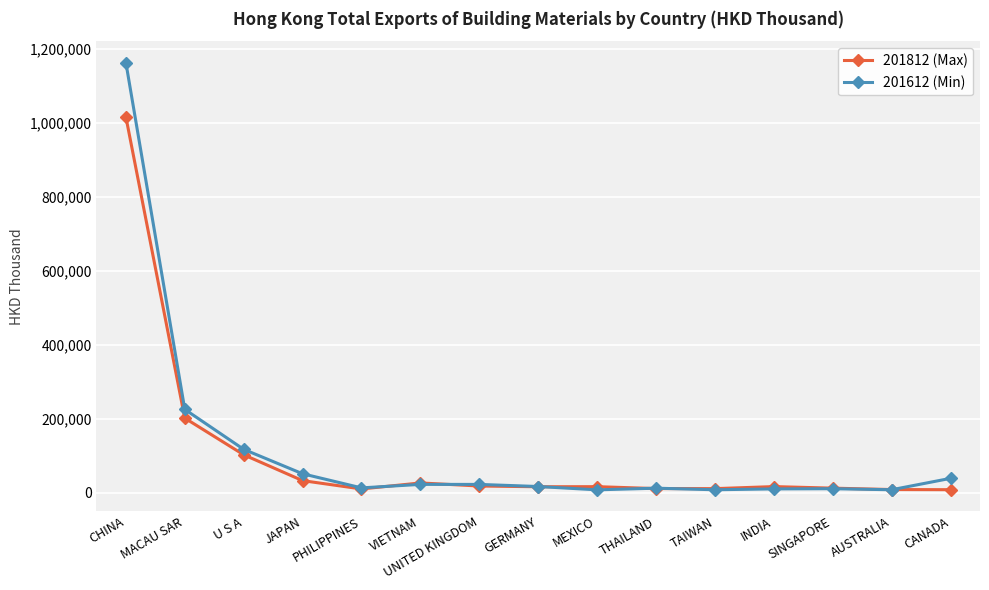

Read the 201612 (Min) value at CHINA.

1163071.8